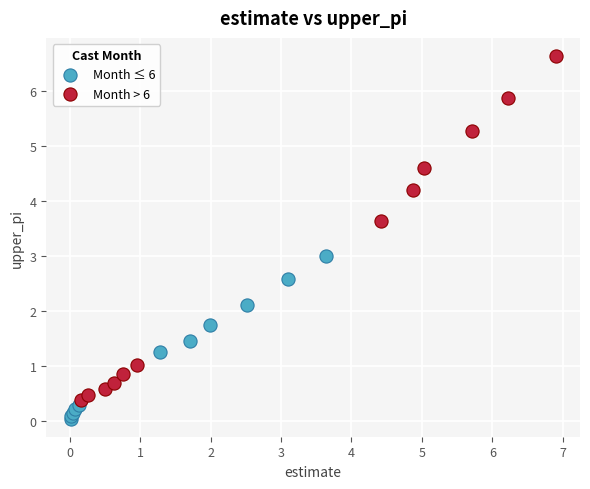

Which series reaches the maximum Y coordinate?

Month > 6